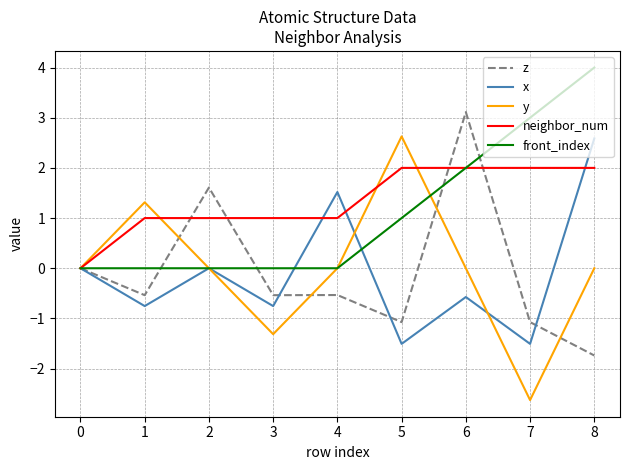

The value of y at 3 is -1.3. True or false?

True